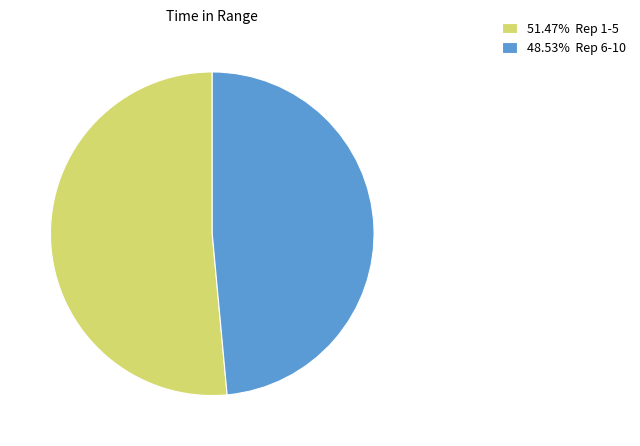

Do 48.53% Rep 6-10 and 51.47% Rep 1-5 together represent more than half of the pie?

Yes